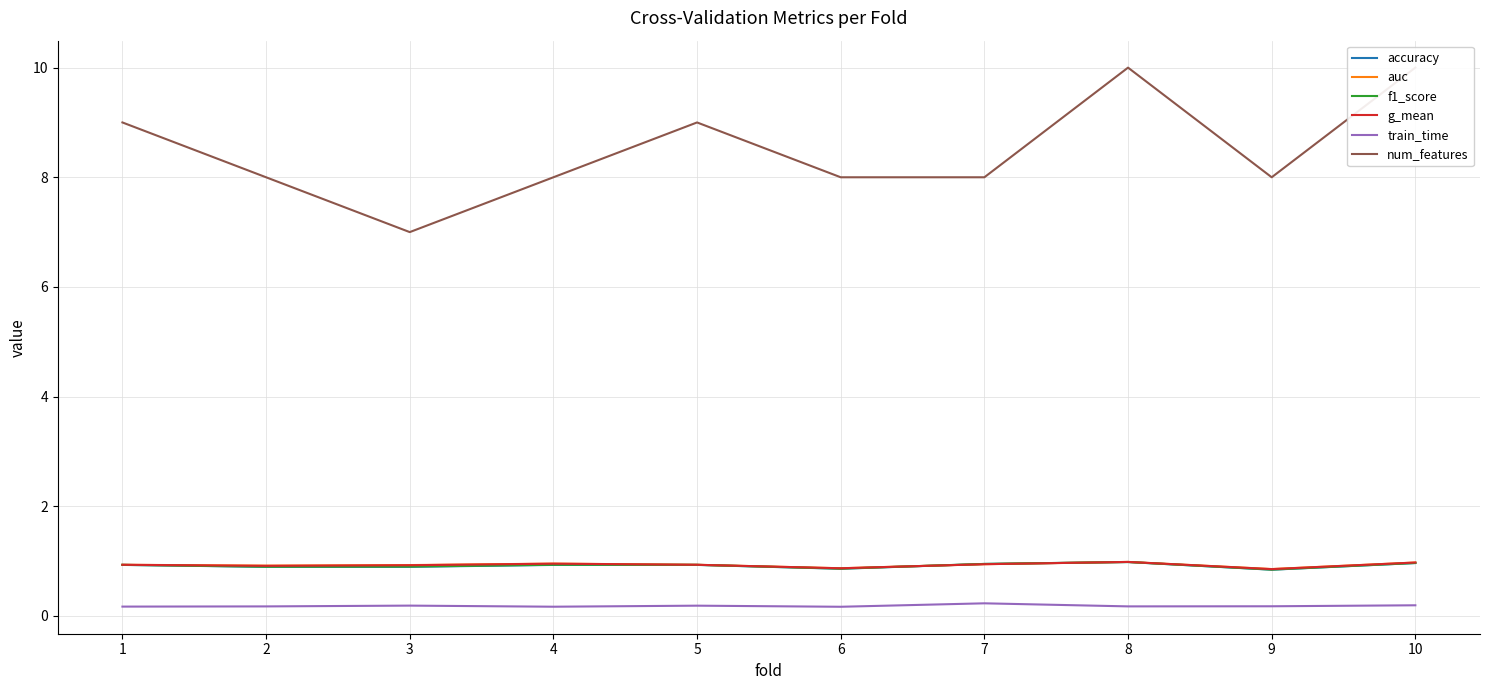

At which category is the sum across all series the highest?

8